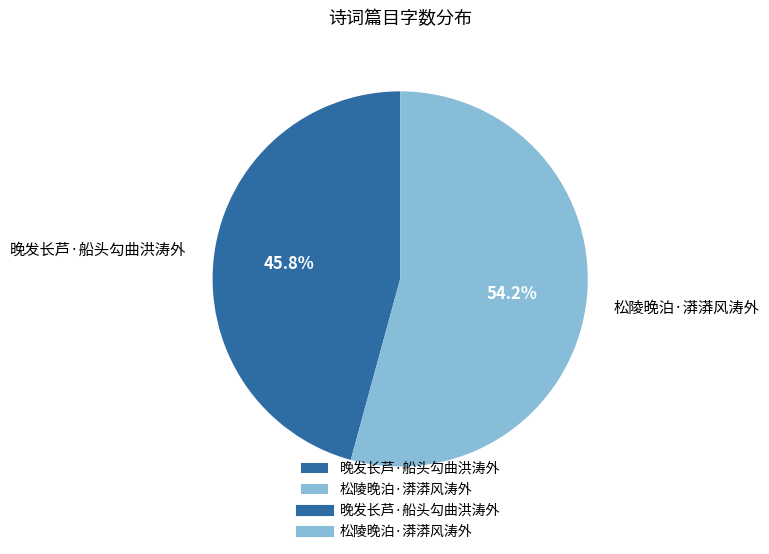

Rank the categories by value from highest to lowest.

松陵晚泊·漭漭风涛外, 晚发长芦·船头勾曲洪涛外